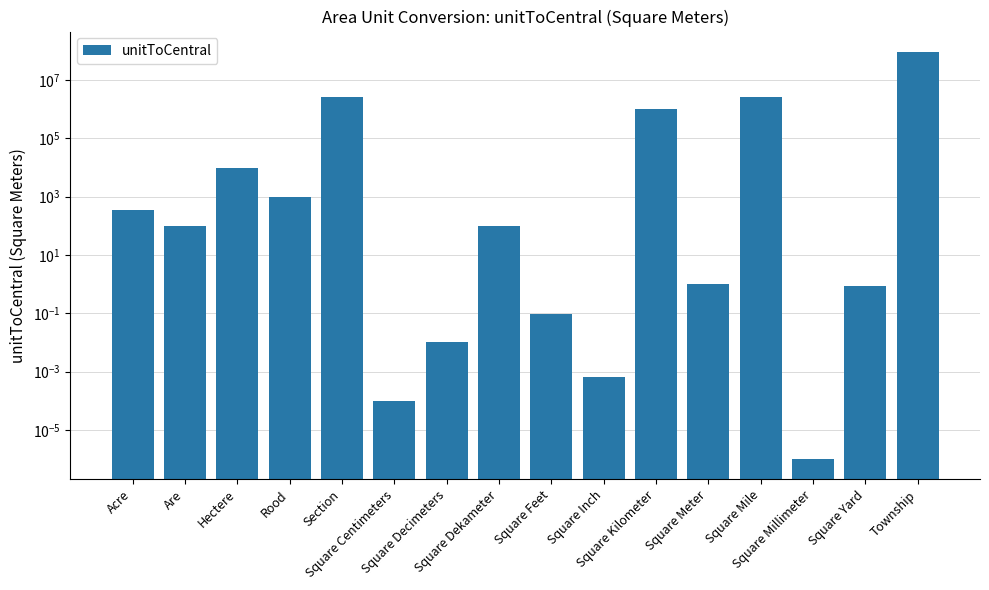

Where does the data first go above 100?

Acre